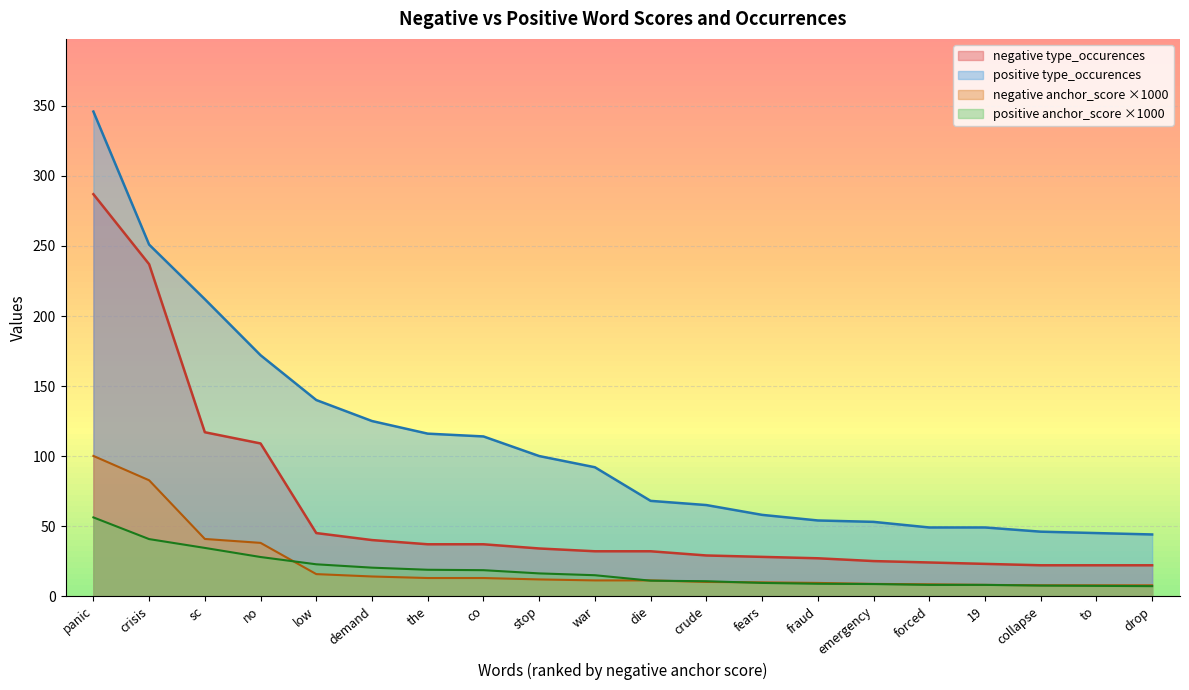

Reading right to left, what are all the values shown in this chart?

negative type_occurences: 22.0	22.0	22.0	23.0	24.0	25.0	27.0	28.0	29.0	32.0	32.0	34.0	37.0	37.0	40.0	45.0	109.0	117.0	237.0	287.0
positive type_occurences: 44.0	45.0	46.0	49.0	49.0	53.0	54.0	58.0	65.0	68.0	92.0	100.0	114.0	116.0	125.0	140.0	172.0	212.0	251.0	346.0
negative anchor_score: 7.7	7.7	7.7	8.0	8.4	8.7	9.4	9.8	10.1	11.2	11.2	11.9	12.9	12.9	14.0	15.7	38.0	40.8	82.7	100.1
positive anchor_score: 7.1	7.3	7.5	8.0	8.0	8.6	8.8	9.4	10.6	11.0	14.9	16.2	18.5	18.8	20.3	22.7	27.9	34.4	40.7	56.2